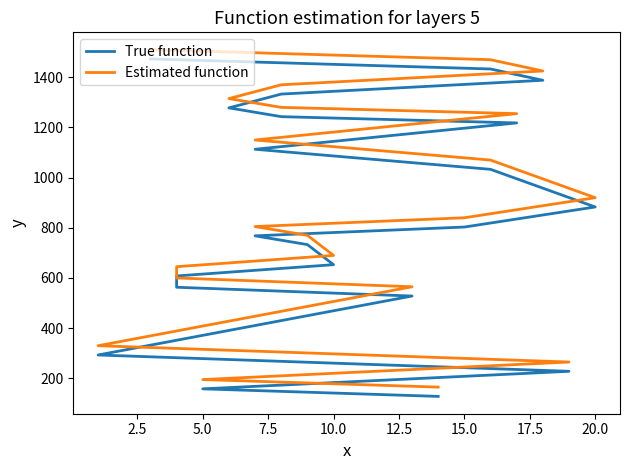

What is the sum of all Estimated function values?

19630